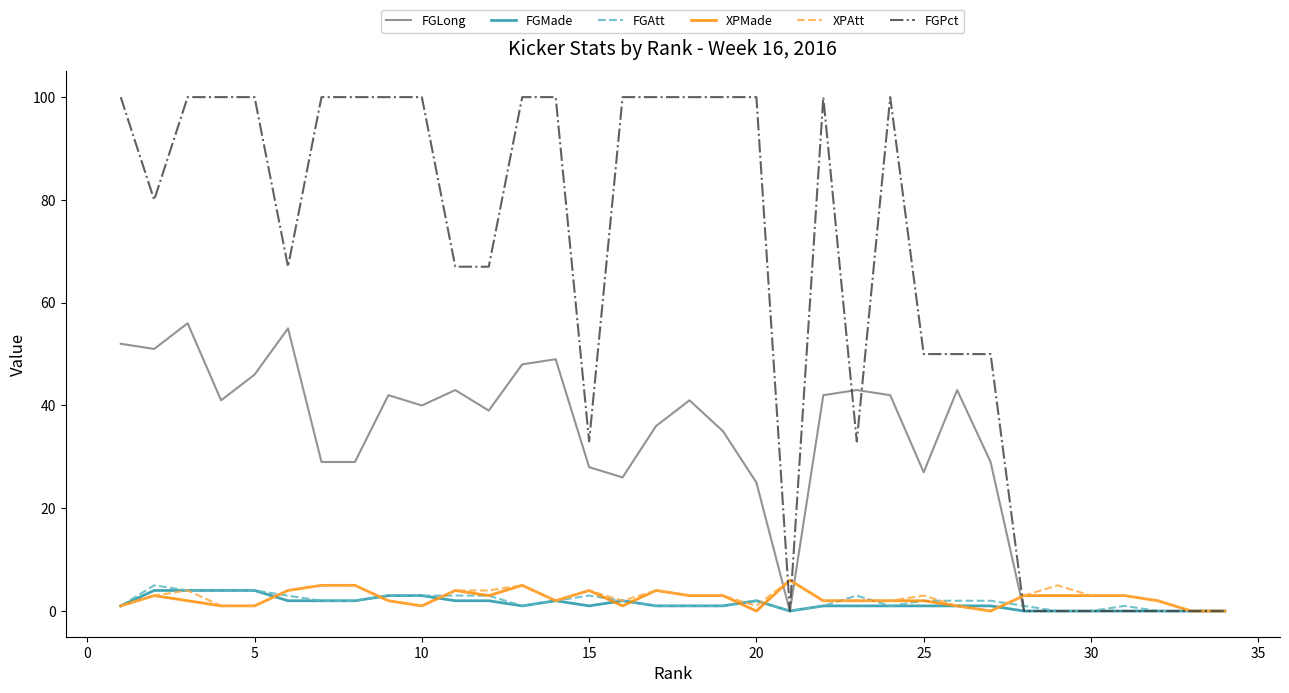

What is the greatest value displayed?

100